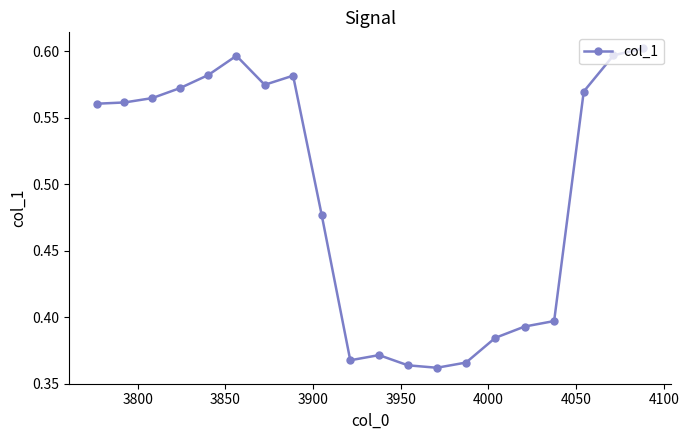

What is the sum of all values?

9.8